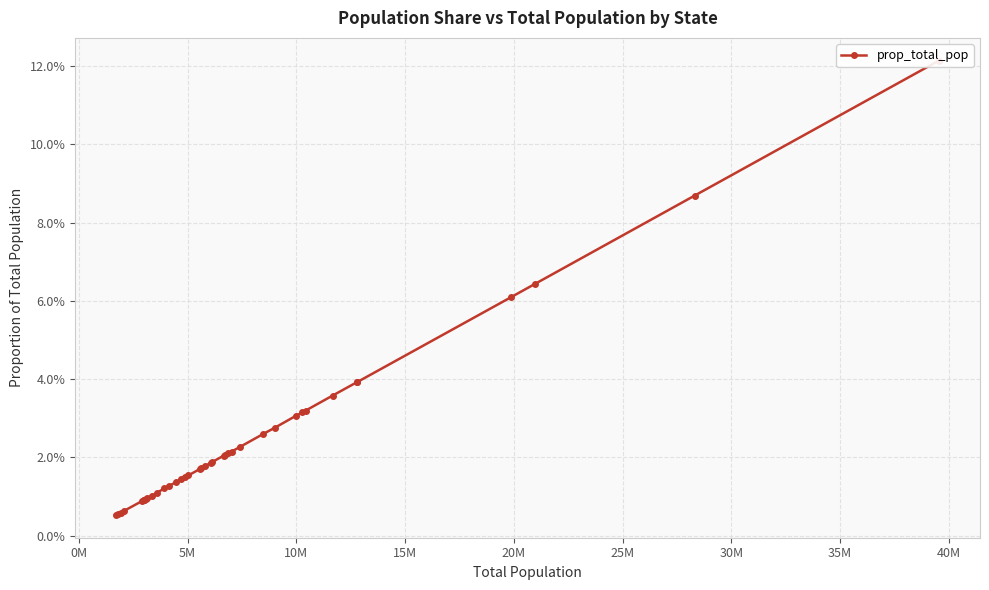

True or false: there are more than 0 points higher than both neighbors.

False